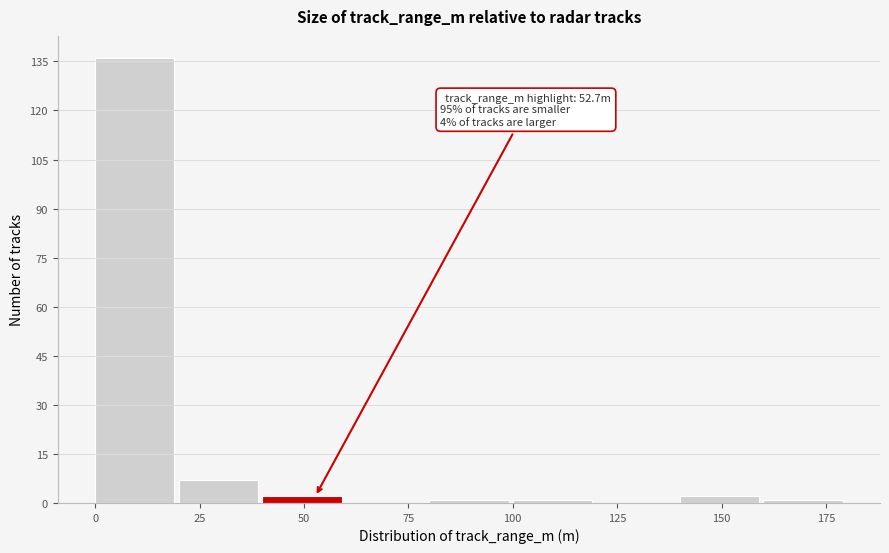

Which range on the x-axis has the tallest bar?

0 to 20